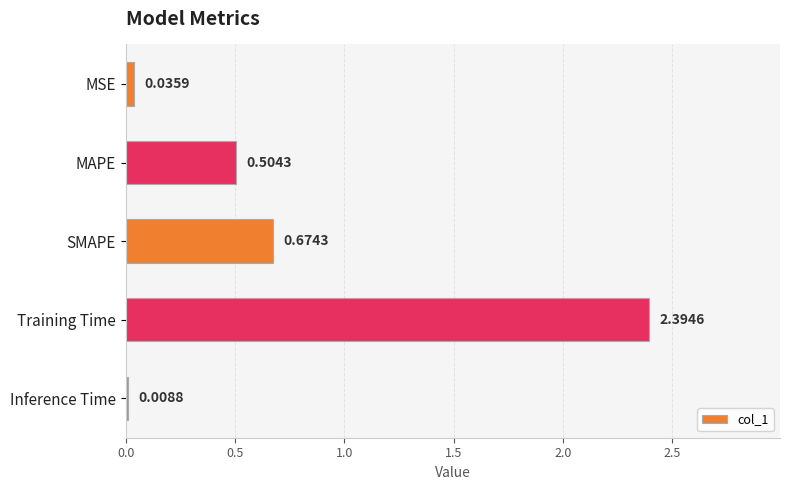

What is the change in value from MAPE to Inference Time?

-0.5